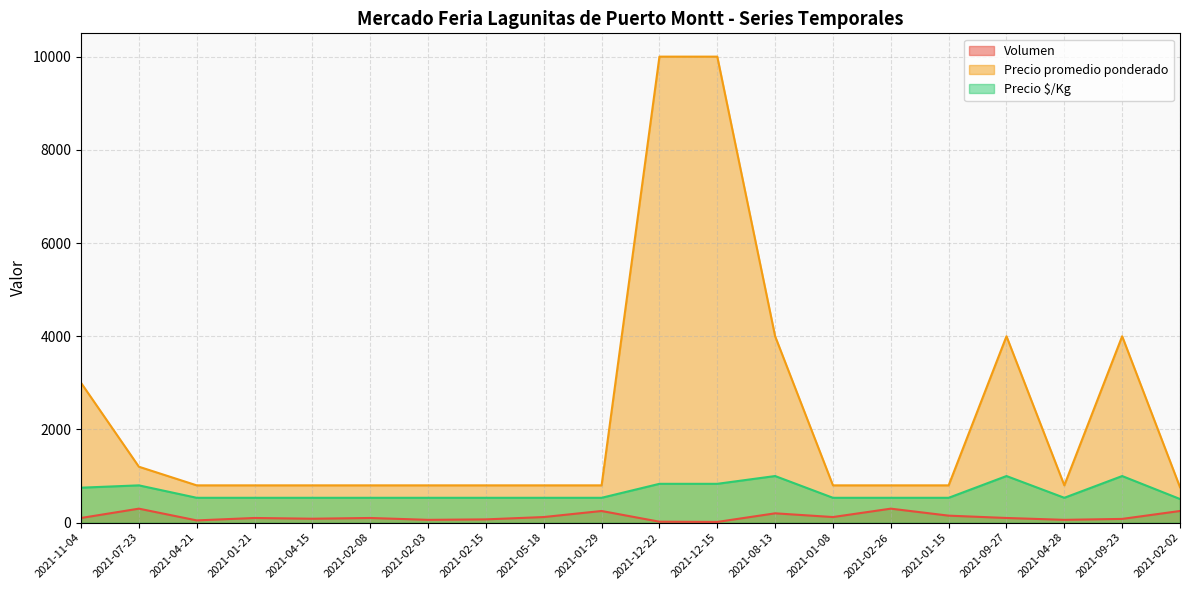

Which series has the largest total across all categories?

Precio promedio ponderado